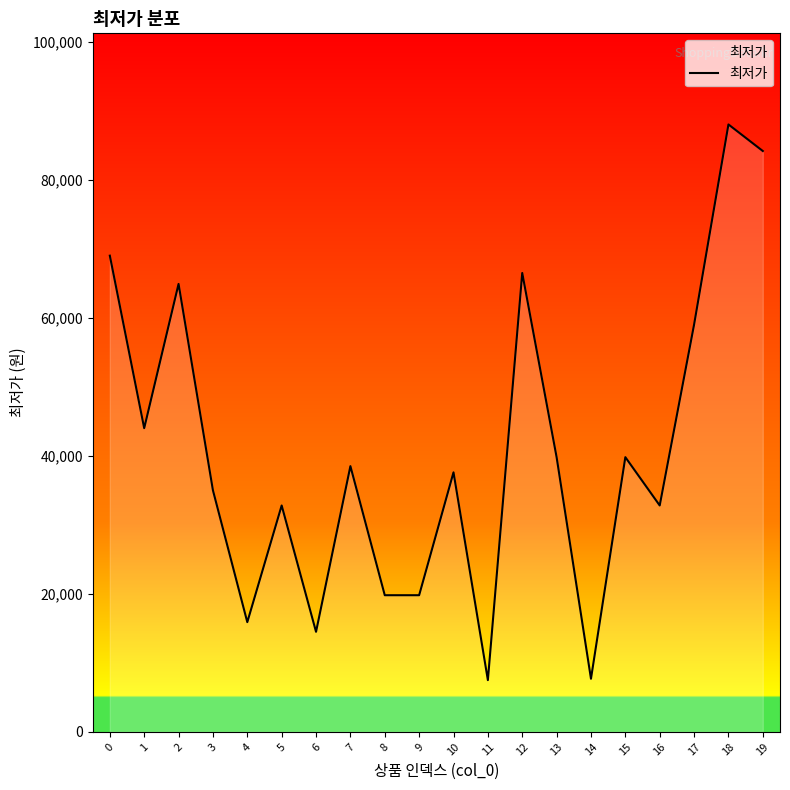

Is it true that the value at 14 is 7700?

True